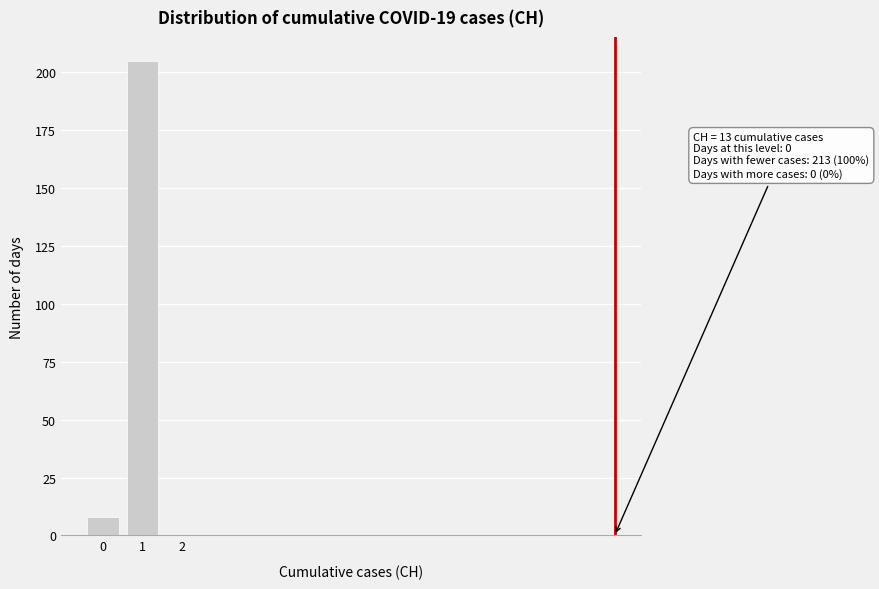

Reading left to right, extract all data points from this chart.

8	205